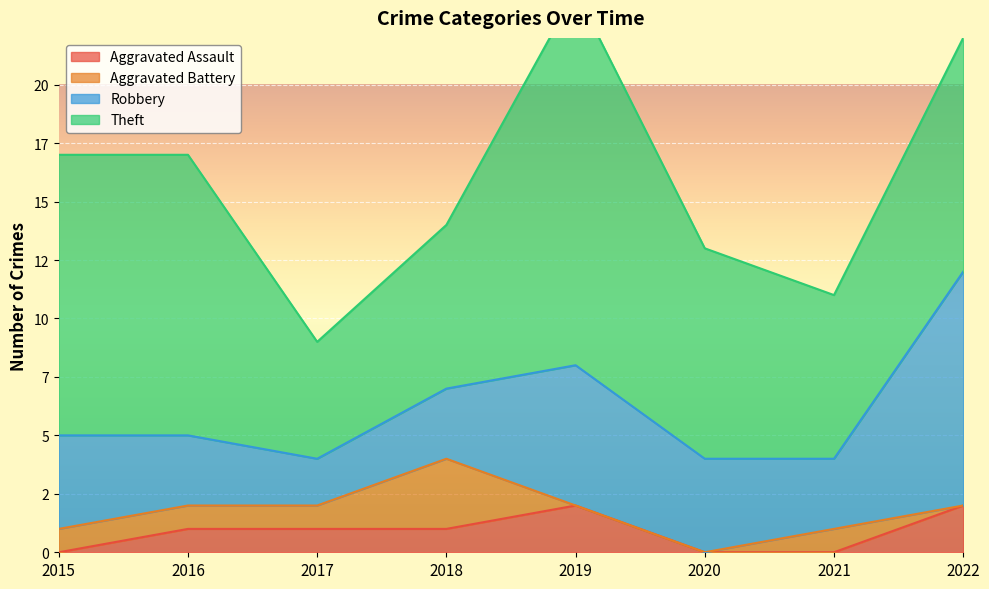

What is the sum of all Aggravated Battery values?

7